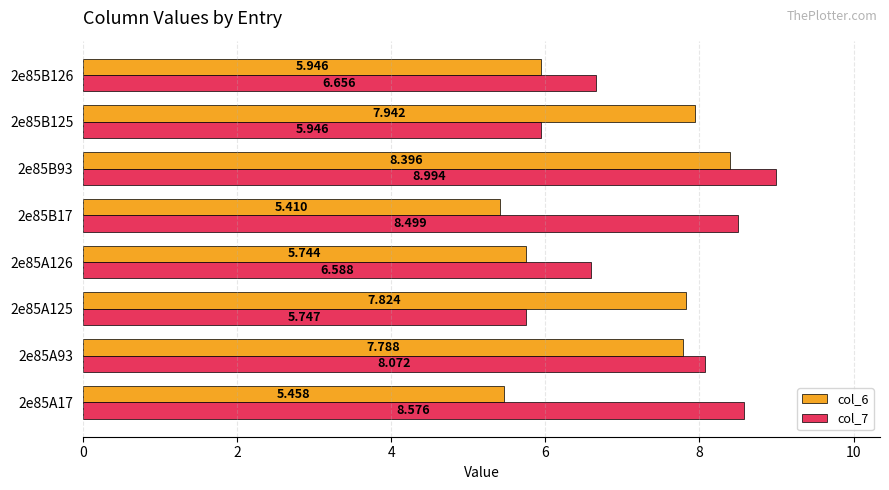

How many data points in col_6 are less than 7?

4